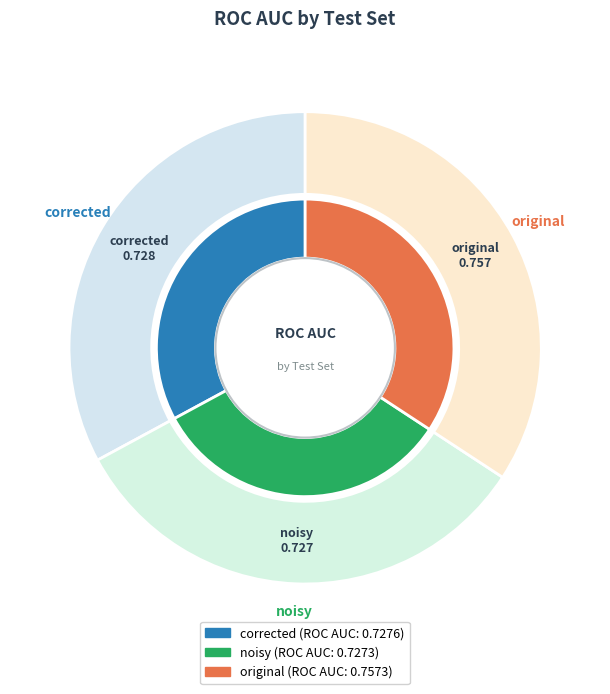

True or false: corrected accounts for 38% of the total.

False